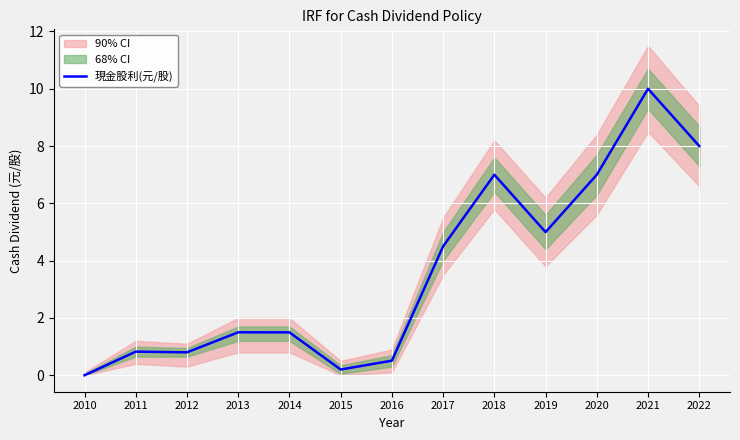

What is the value of the 4th point from the left?

1.5